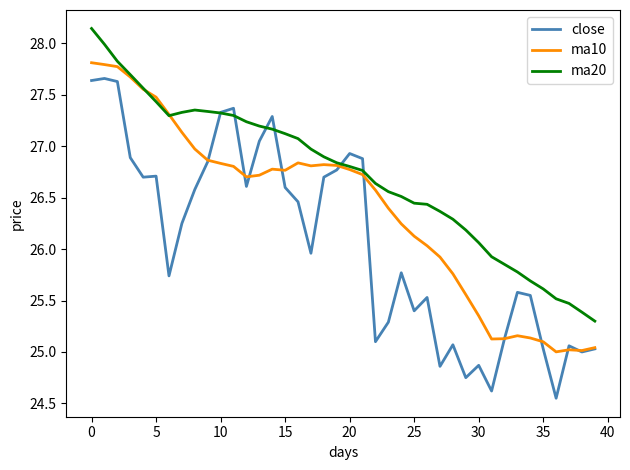

How many values in the ma20 series are below 26?

9